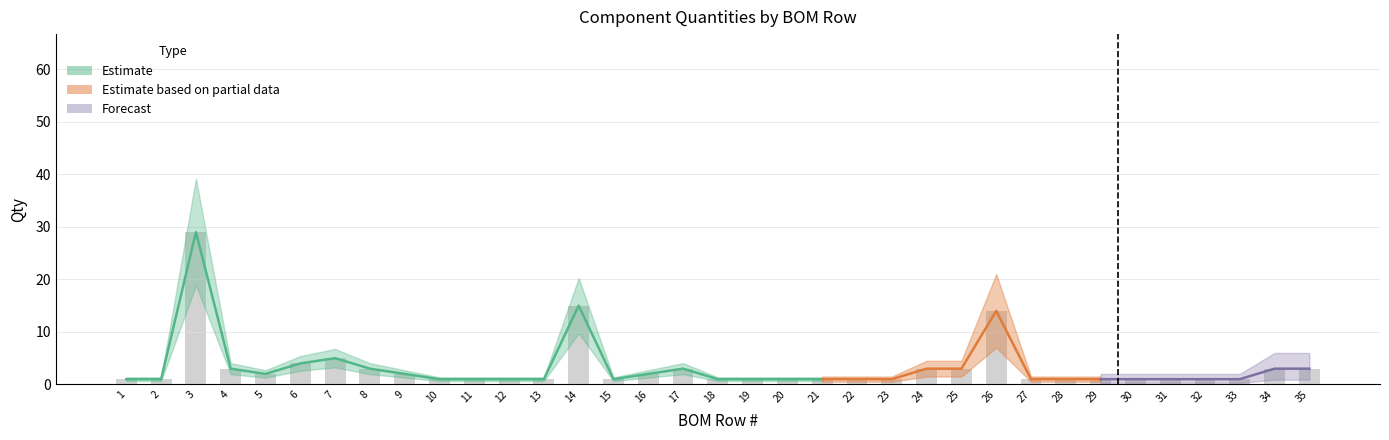

The value at 7 is 1. True or false?

False